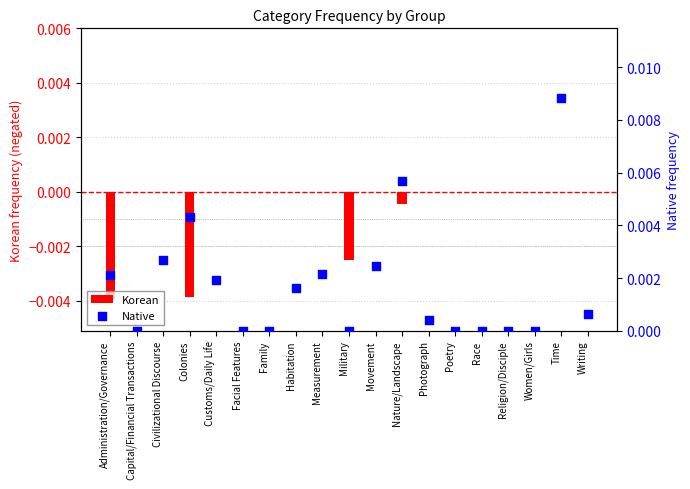

Which series has the widest spread of Y values?

Native